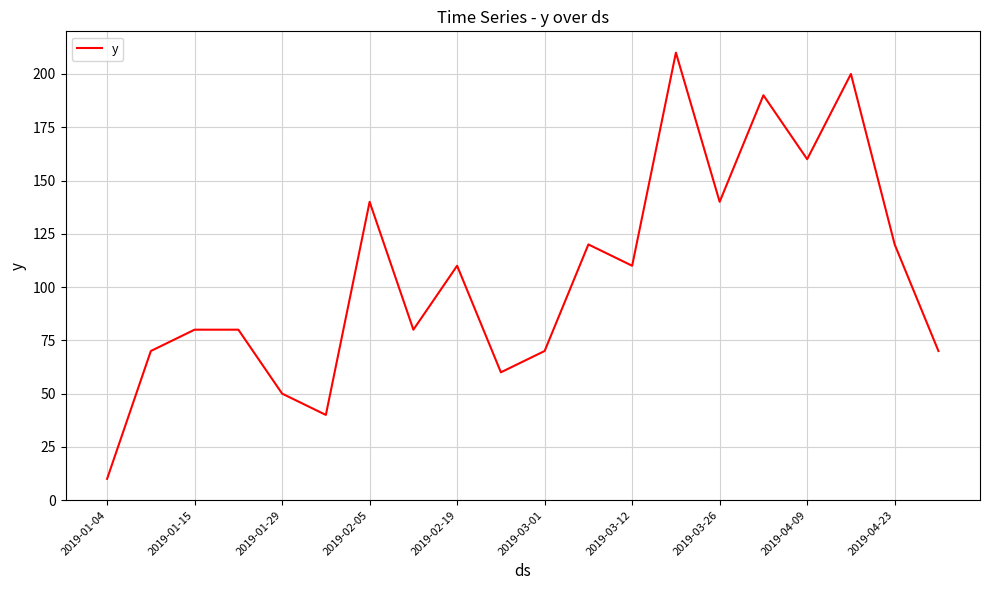

What is the difference between the maximum and minimum values?

200